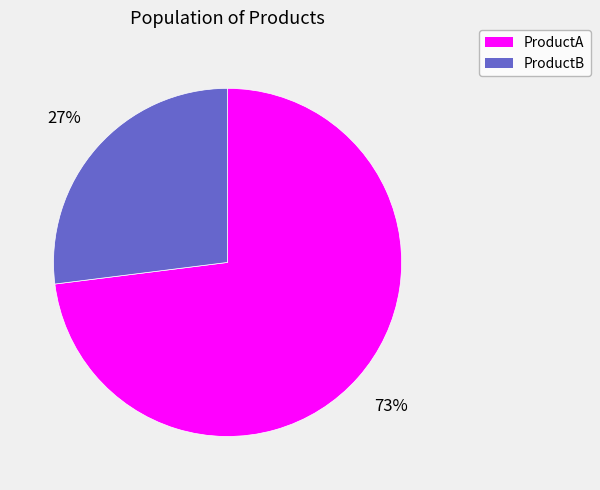

What is the ratio of the value at ProductB to the value at ProductA?

0.4